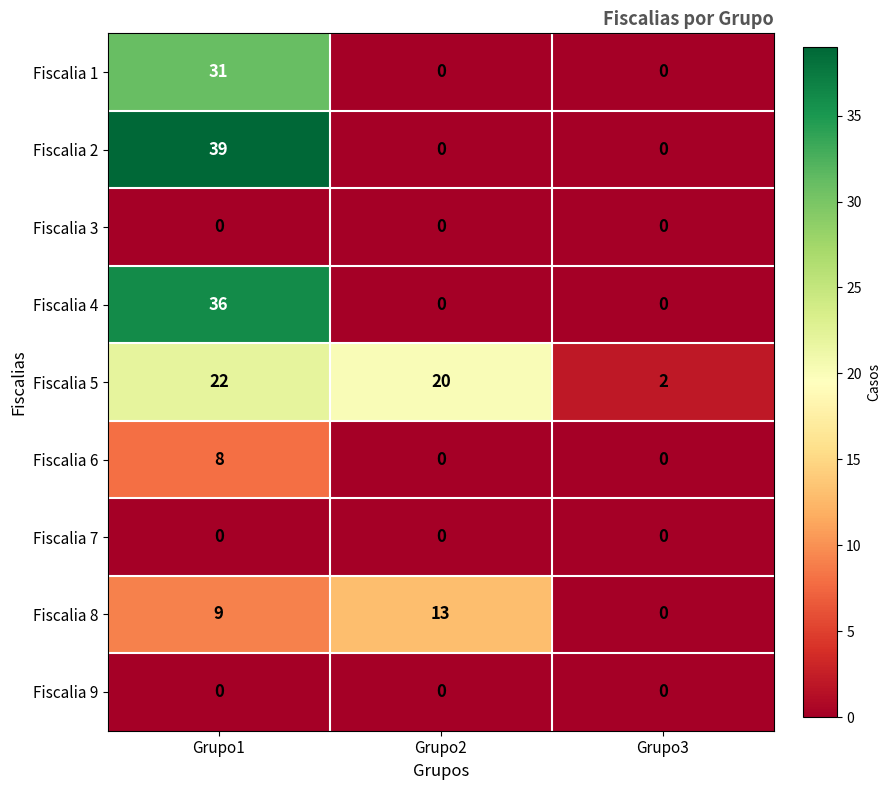

Between Grupo2 and Grupo3, which series saw the biggest shift?

Fiscalia 5